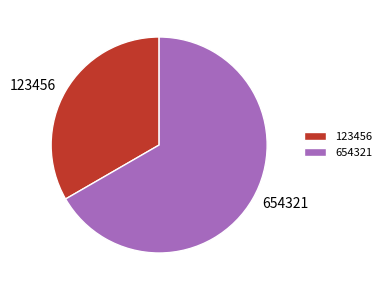

The 123456 slice represents 27% of the pie. True or false?

False